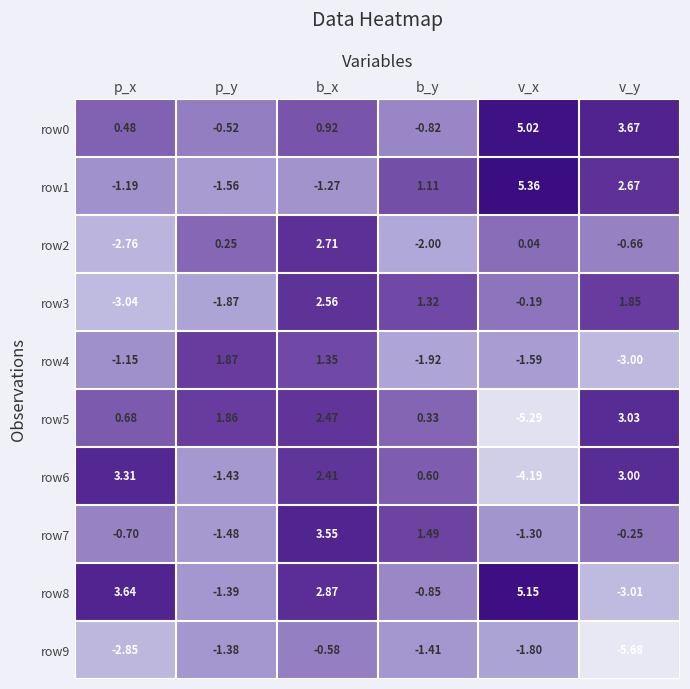

Which series changed the most between v_x and v_y?

row5